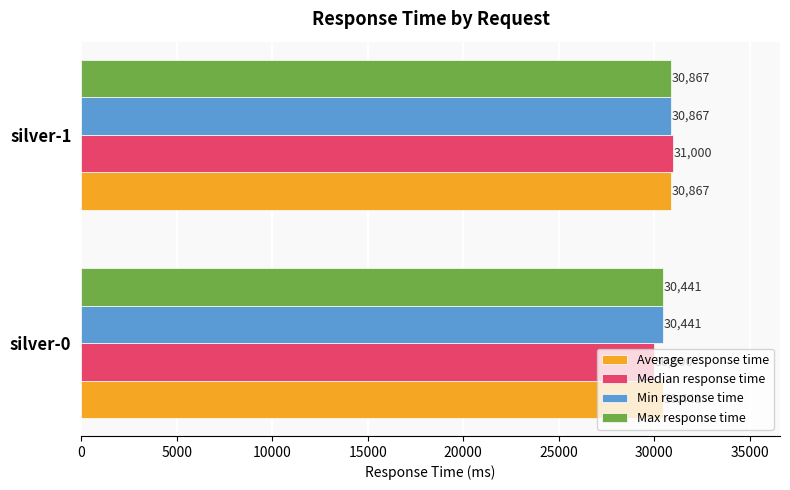

What is the total value across all series at silver-1?

123601